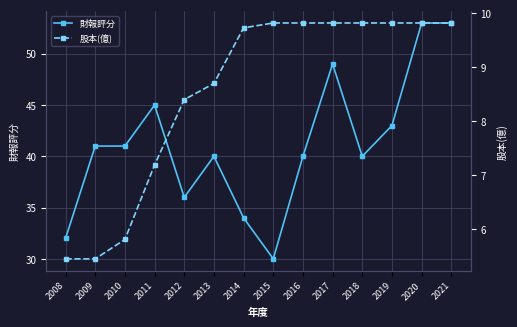

How many lines are shown in the chart?

2